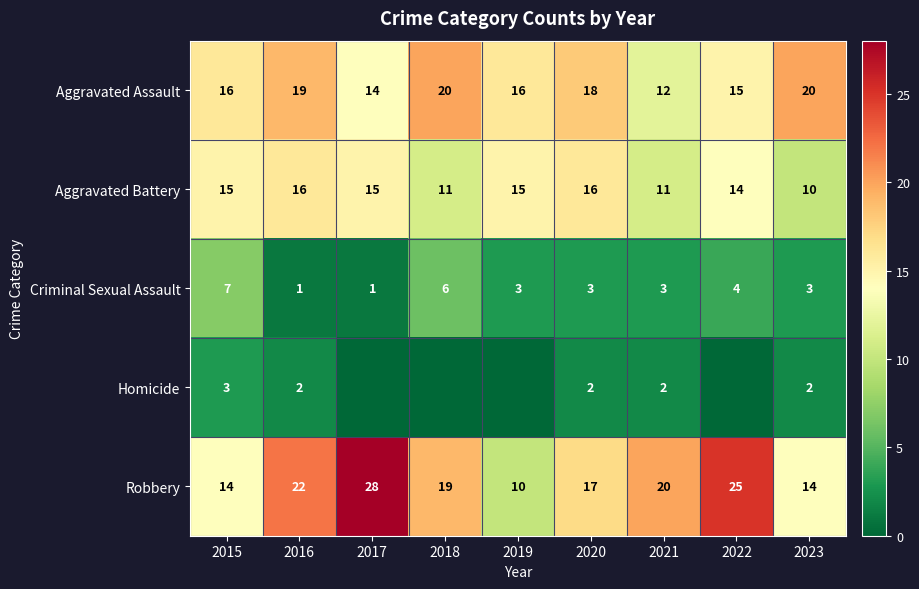

The value of Aggravated Assault at 2022 is 5. True or false?

False